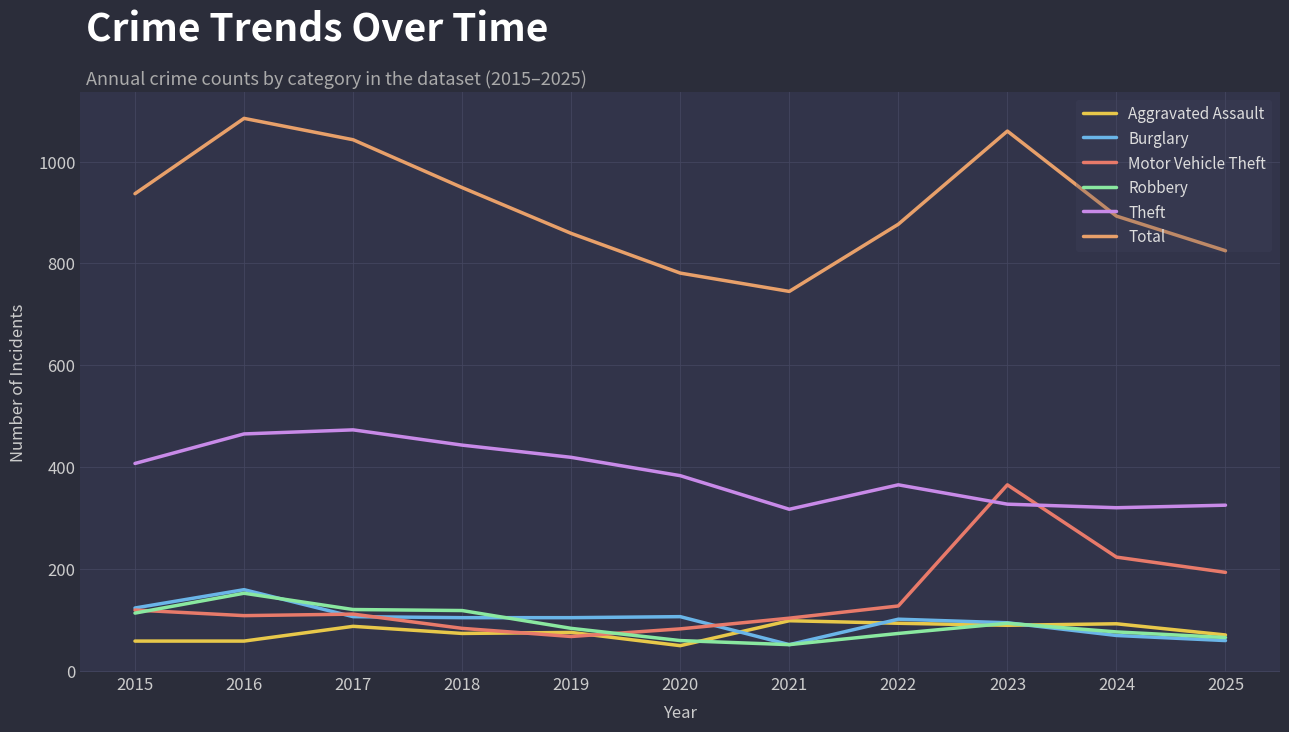

What is the total value across all series at 2023?

2028